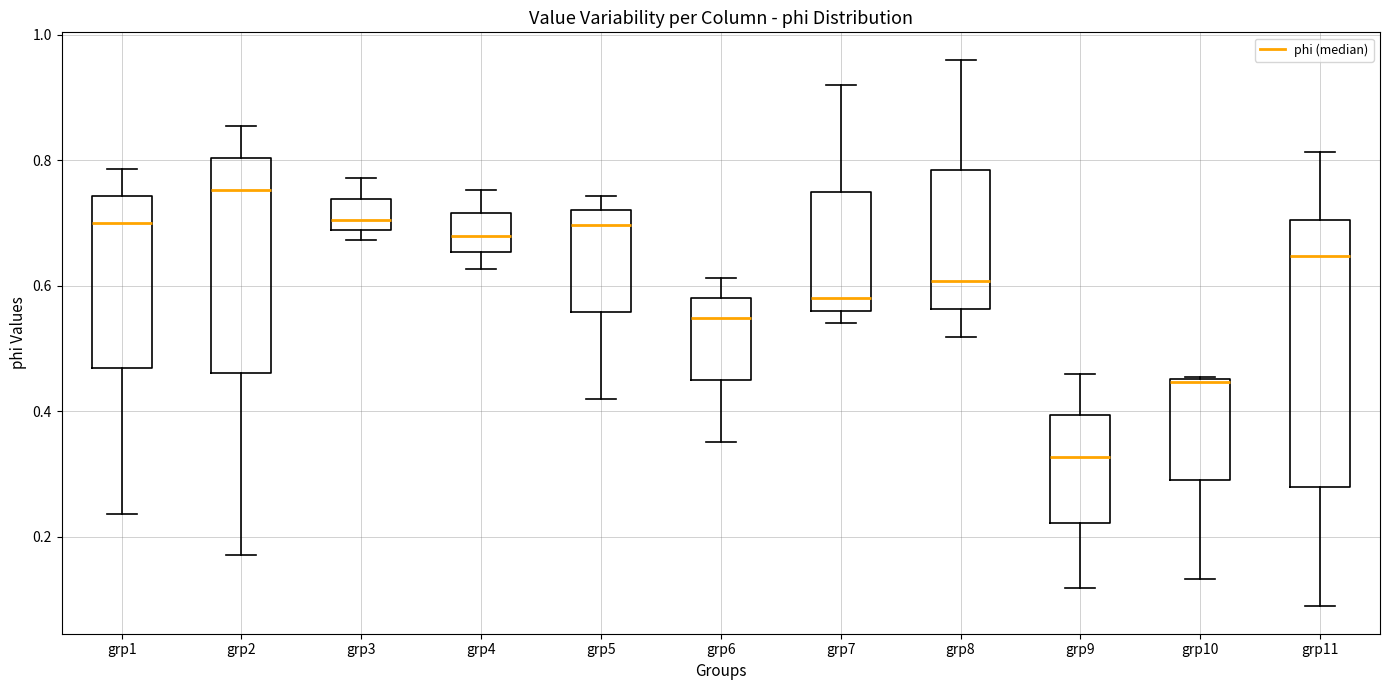

Where does the lower whisker of the box for grp1 end on the y-axis? The values are not printed on the chart, so give them approximately, as read against the axis.

0.24